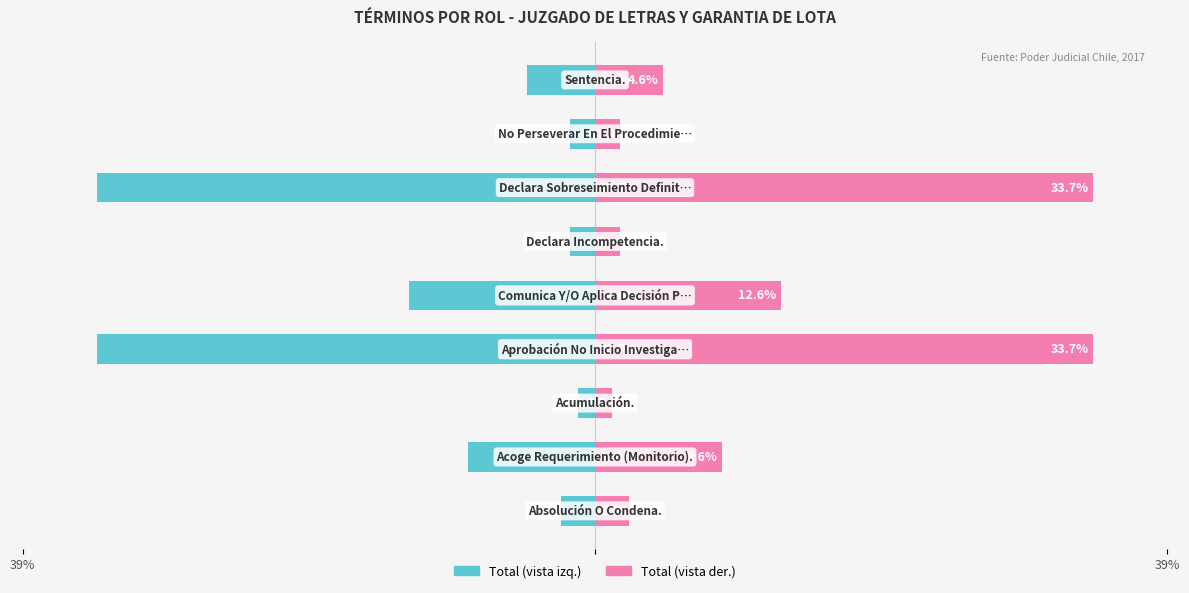

What is the sum of all Términos (izquierda) values?

-100.0